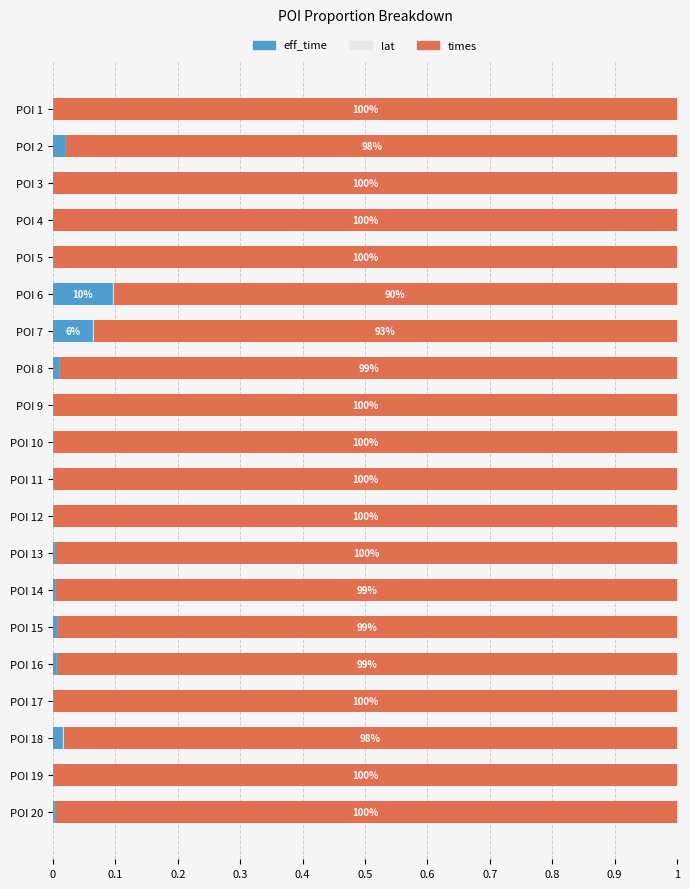

True or false: eff_time has a value of 0.0 at POI 5.

True